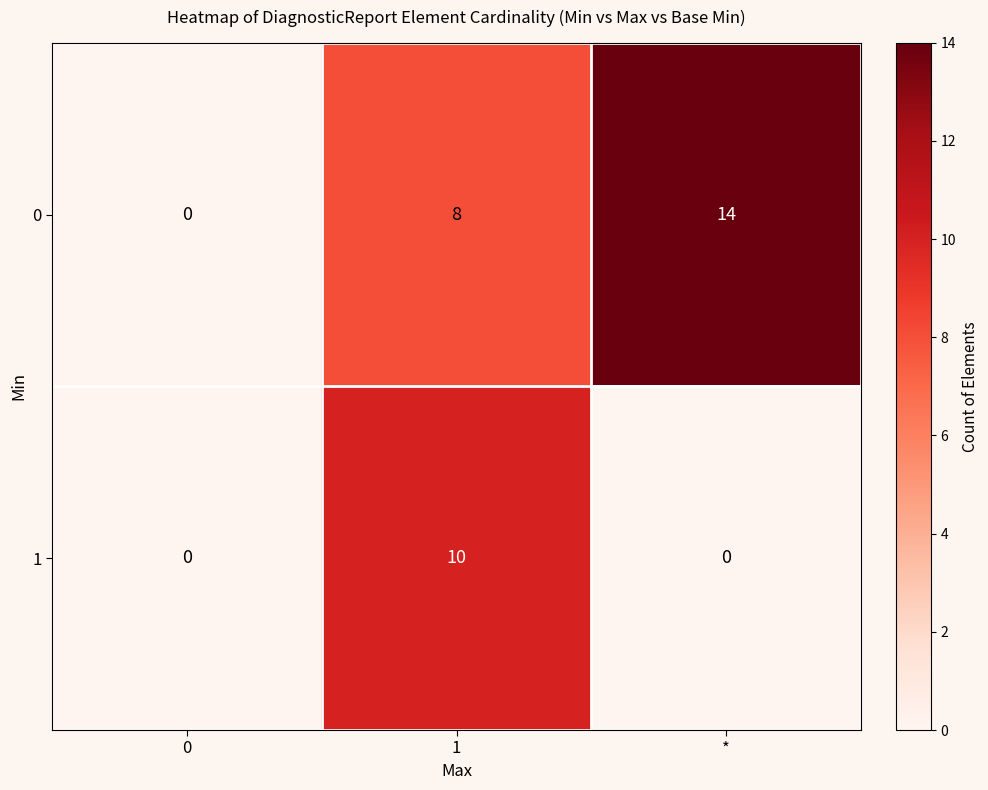

How many 0 values are between 0 and 14?

3